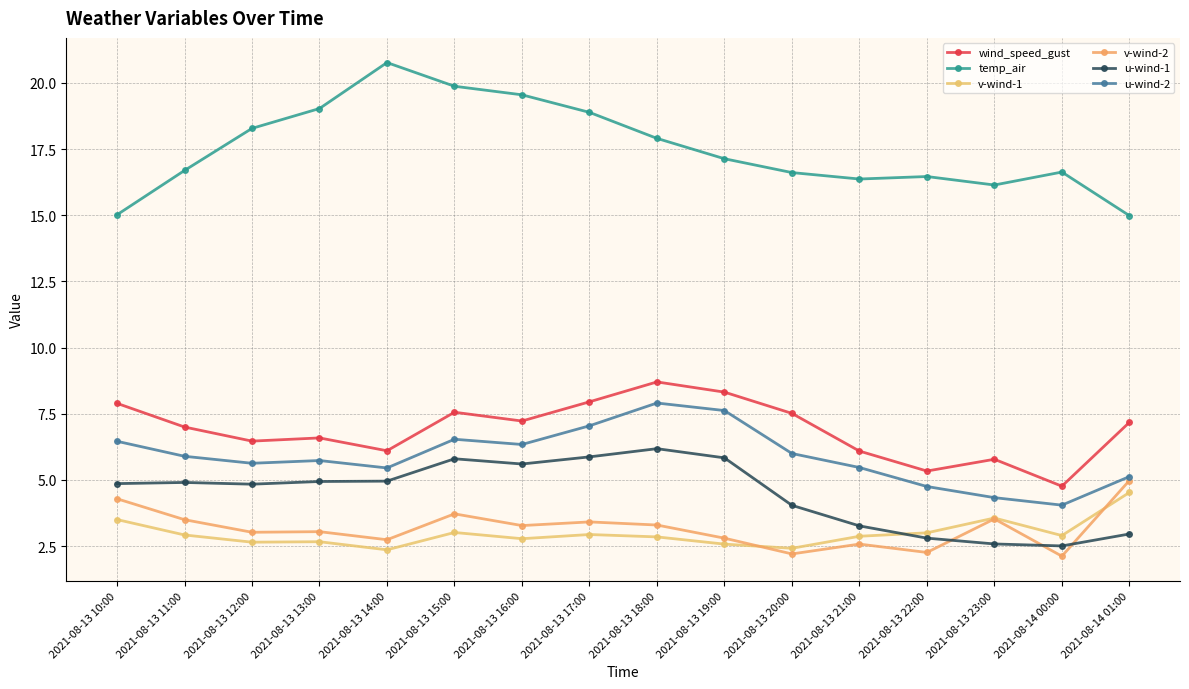

Rank the series by their maximum value, from lowest to highest.

v-wind-1, v-wind-2, u-wind-1, u-wind-2, wind_speed_gust, temp_air